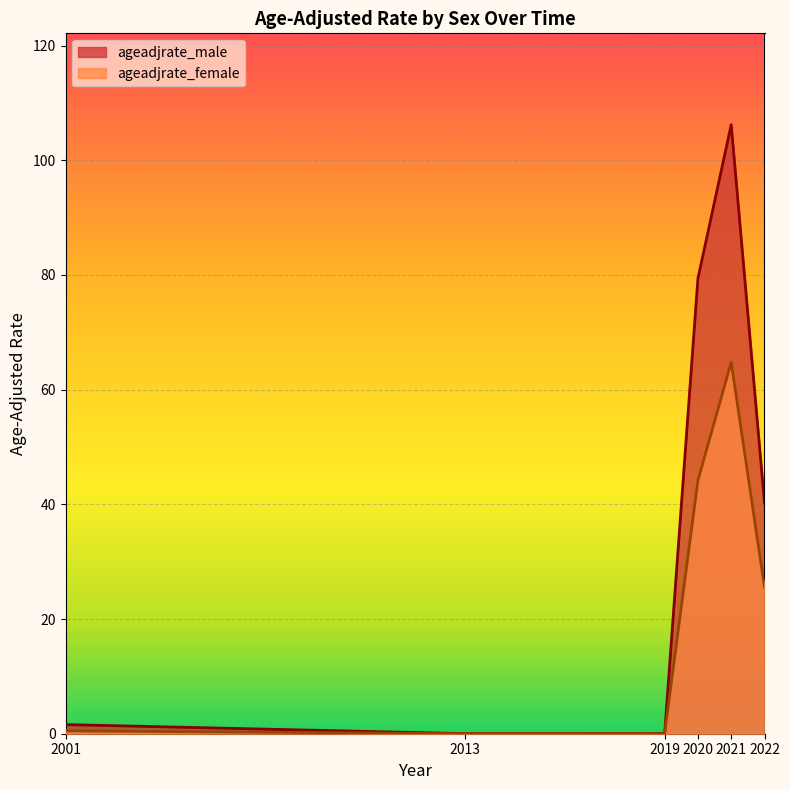

How many lines are shown in the chart?

2